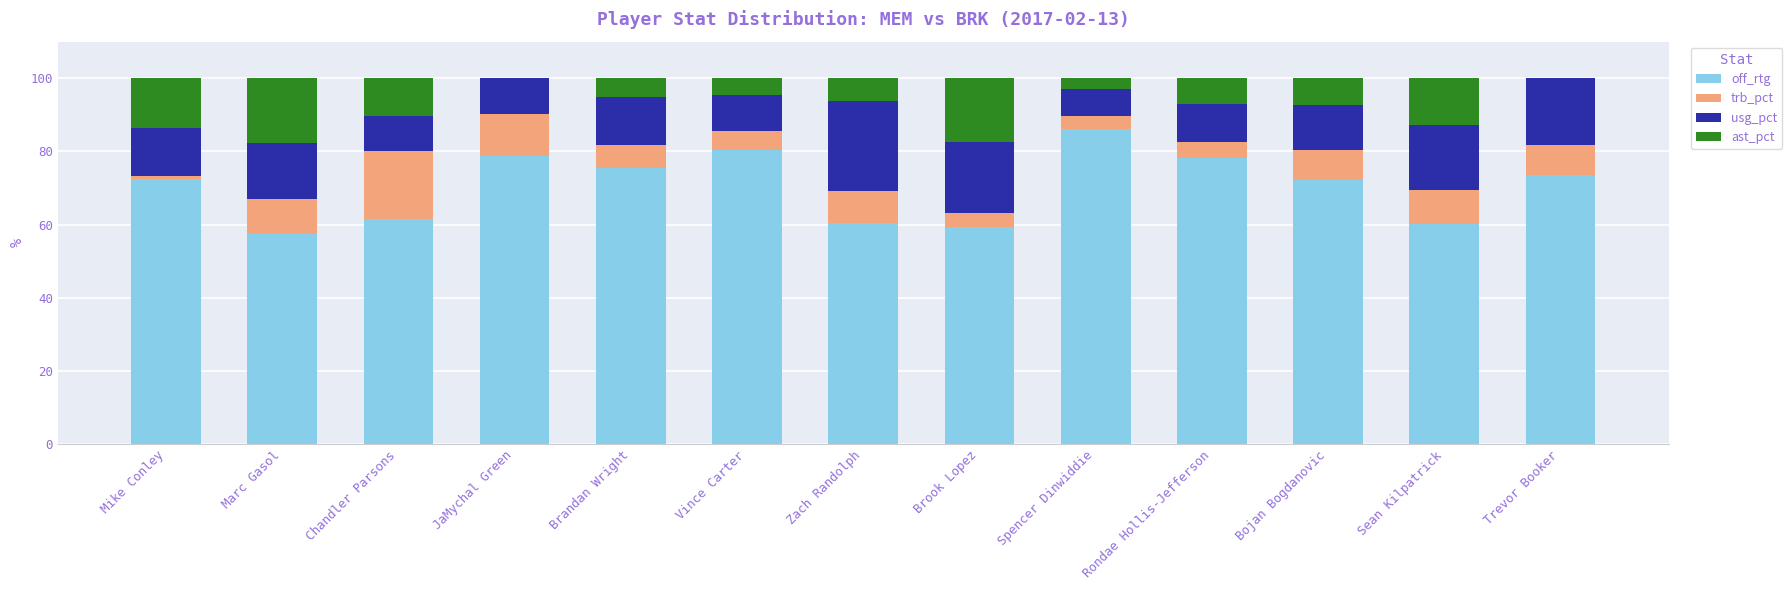

What value does the off_rtg series have at Zach Randolph?

60.4